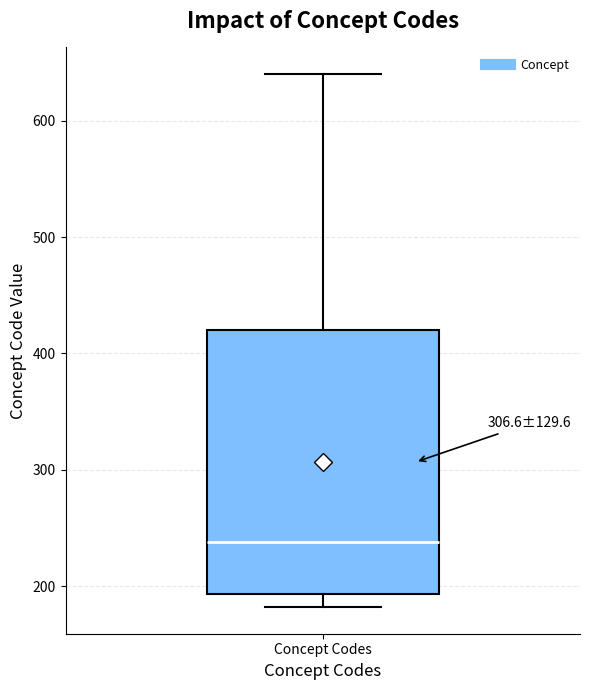

Transcribe this box plot: give where the median line is, the range the box spans, and where the two whiskers end, as read against the y-axis. The values are not printed on the chart, so give them approximately, as read against the axis.

median 240, box 190 to 420, whiskers 180 to 640